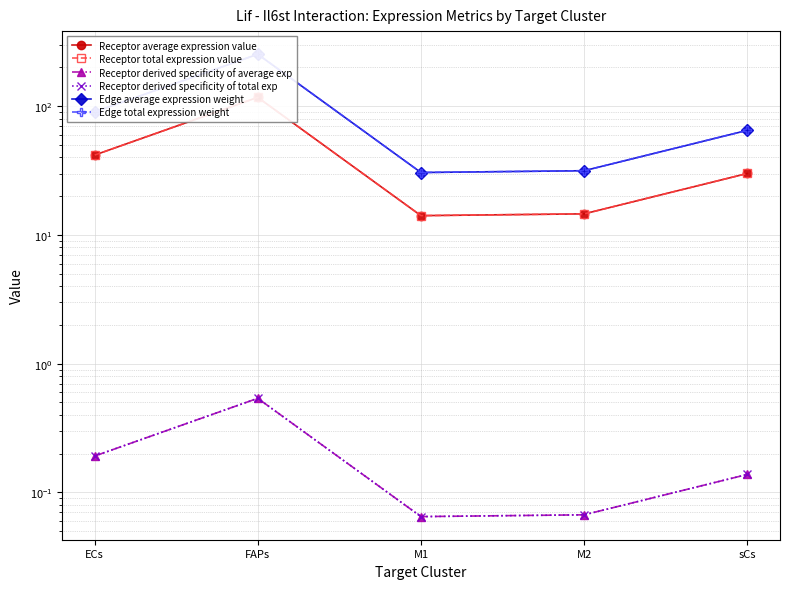

What is the difference between the Receptor derived specificity of total exp values at M2 and ECs?

0.1